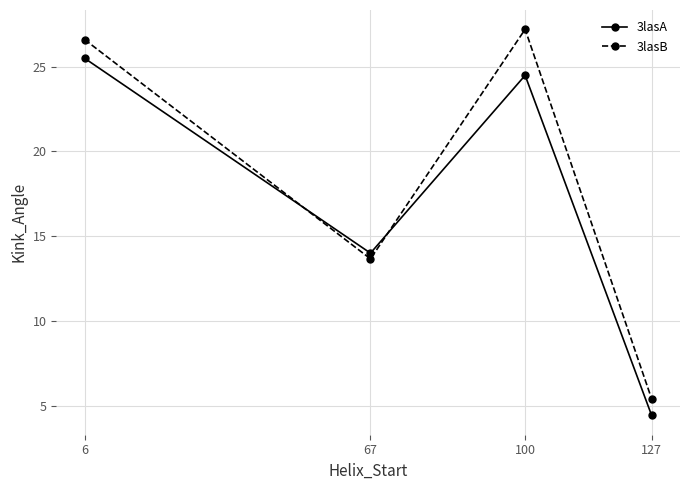

The 3lasA series shows 25.5 at 6. True or false?

True